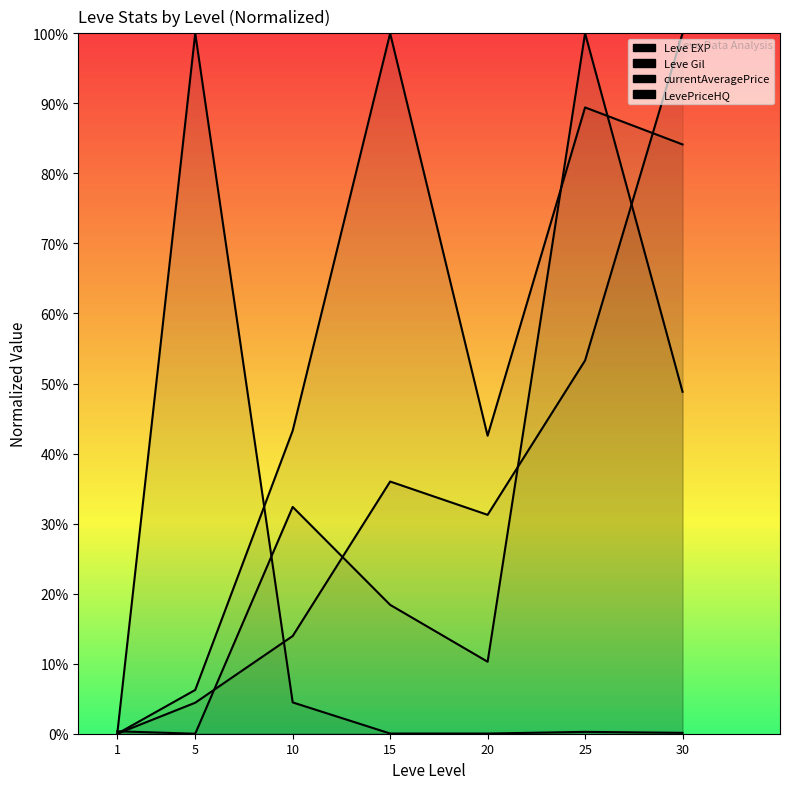

Which series changed the most between 1 and 15?

Leve Gil